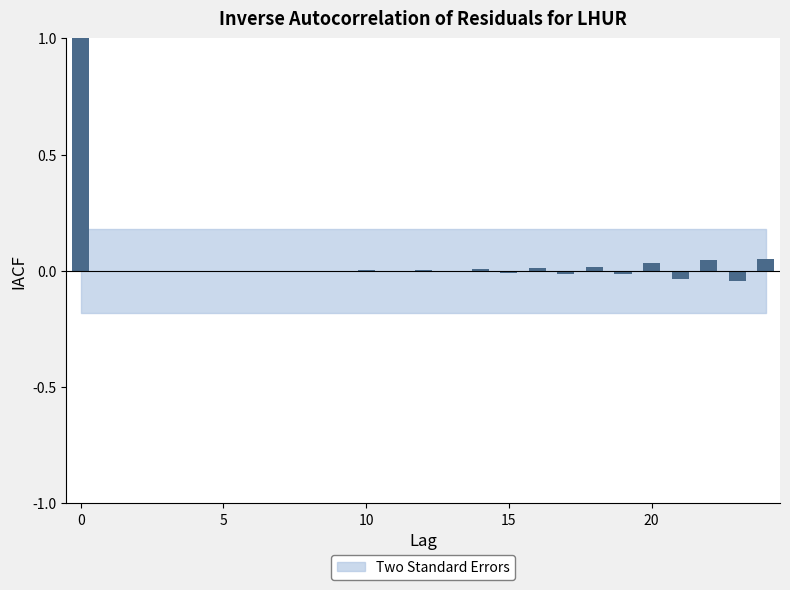

How many data points does each series have?

25